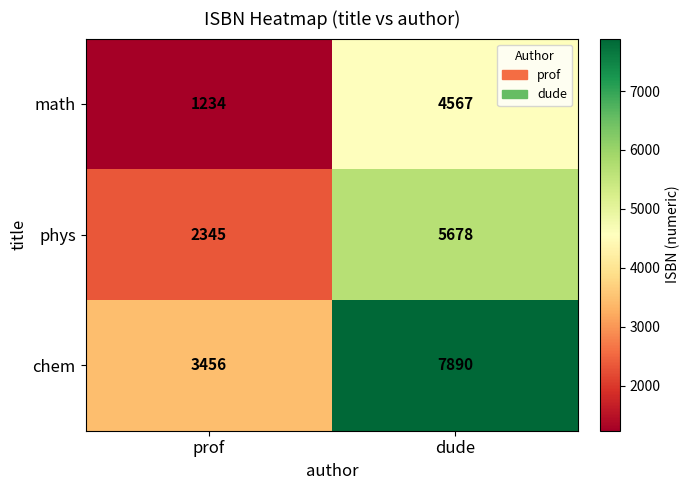

List the series in order of their peak value, lowest first.

math, phys, chem